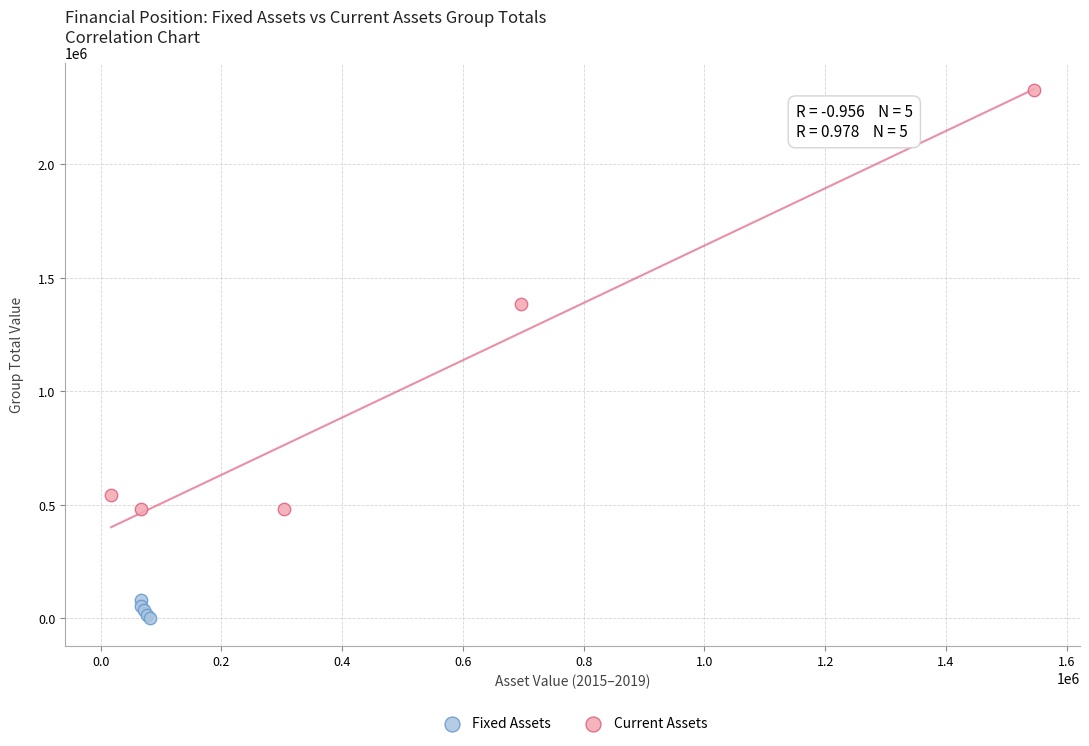

Which series has the largest Y range (max minus min)?

Current Assets